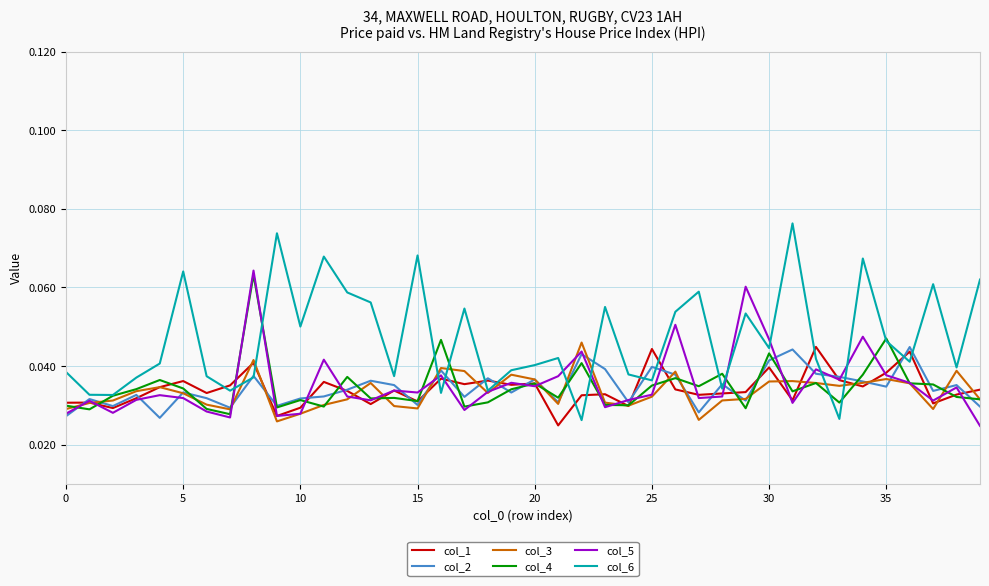

Which series has the widest spread of values?

col_6